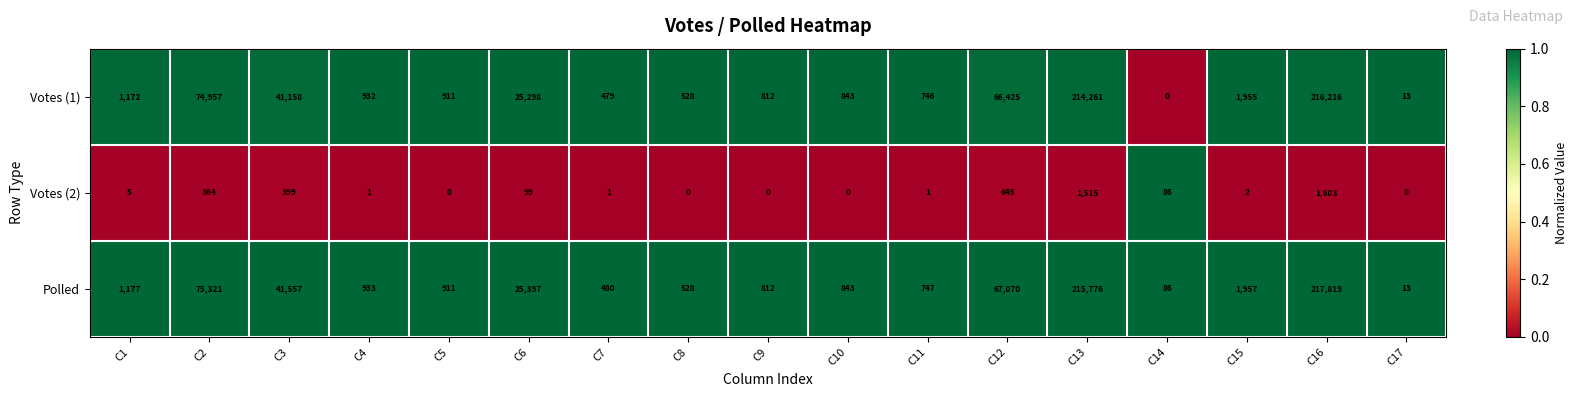

Count the number of data series in this chart.

3